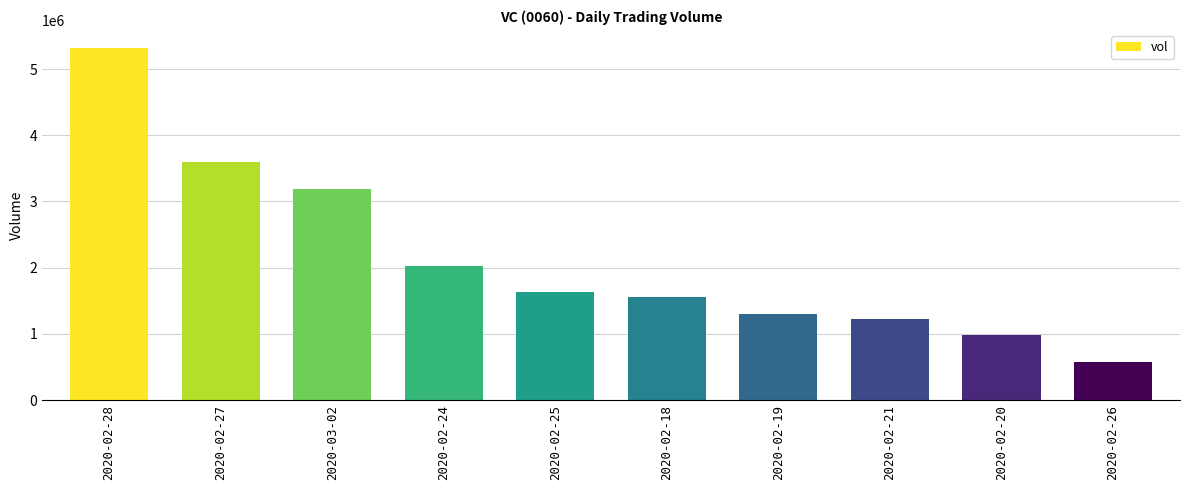

Which category has the highest value across all series?

2020-02-28